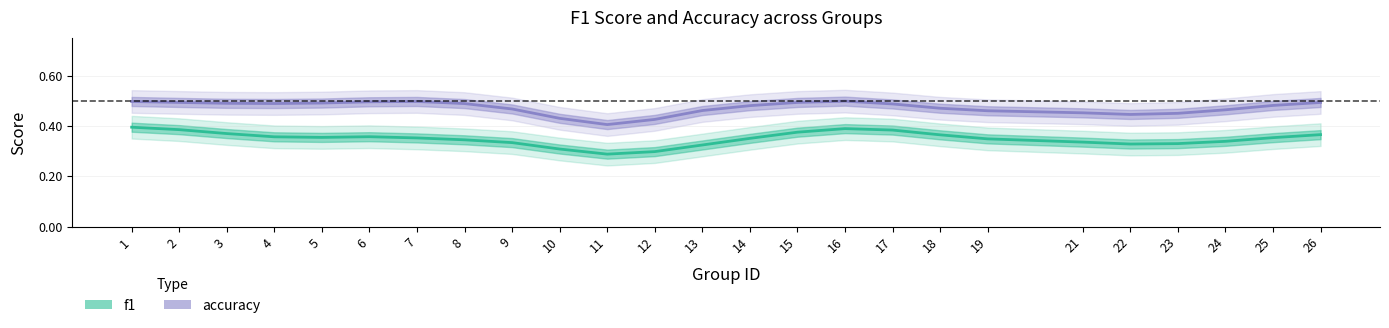

Which label corresponds to the largest value in the chart?

16